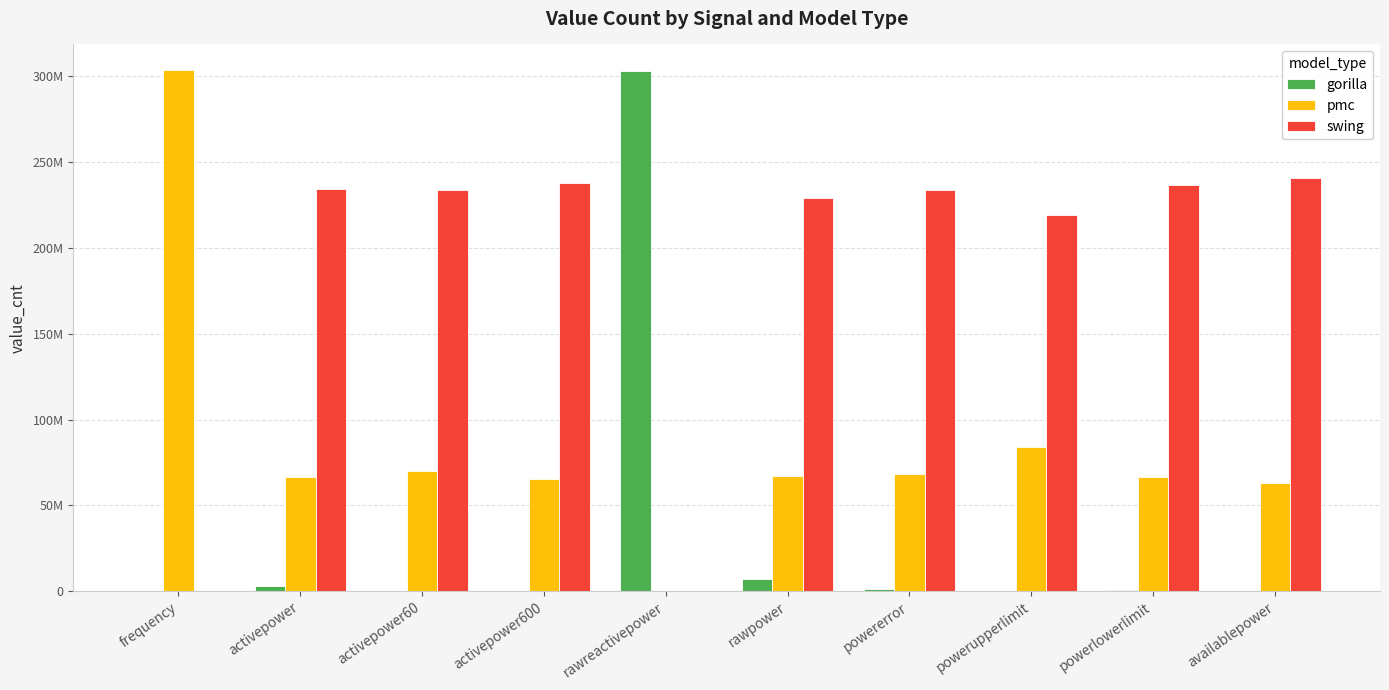

Are the bars horizontal?

No